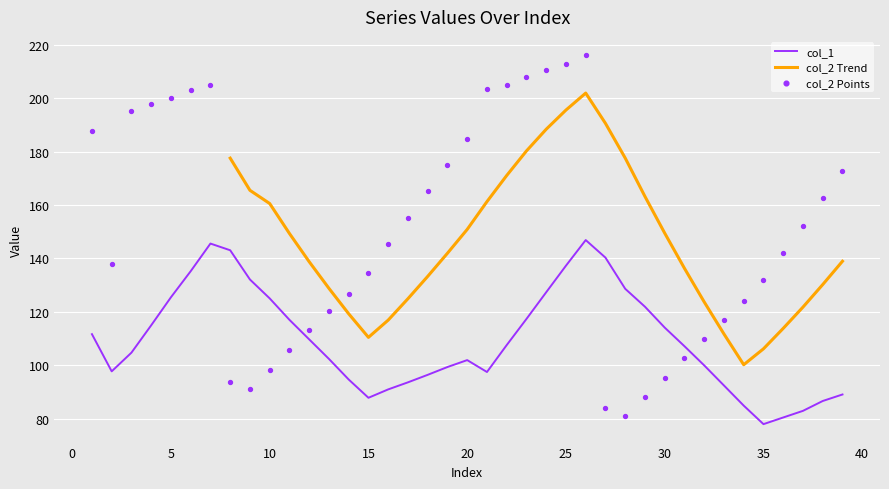

Which series has the largest total across all categories?

col_2